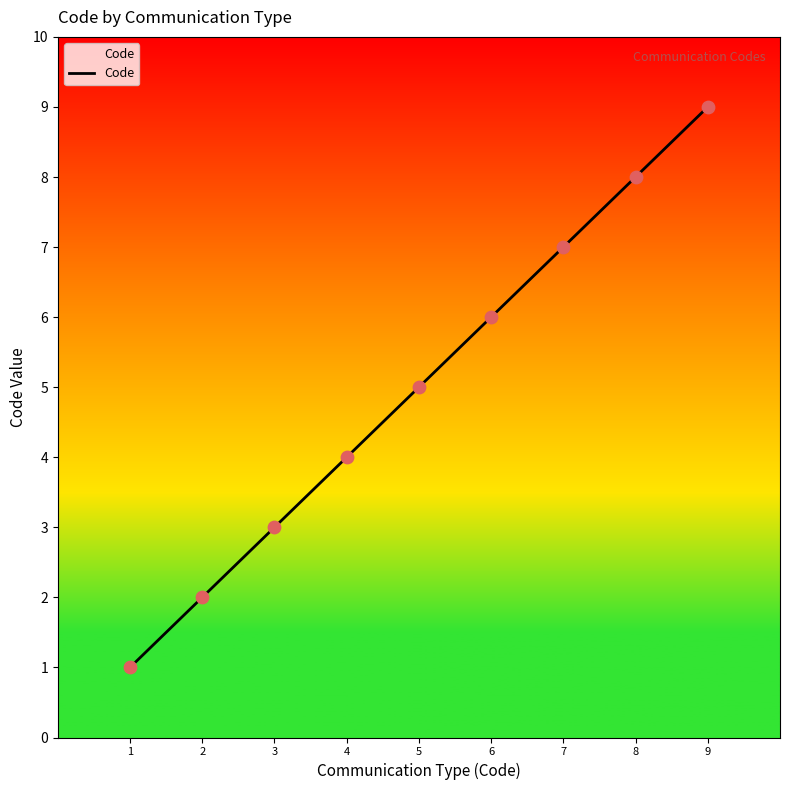

Between 7 and 5, which is larger?

7